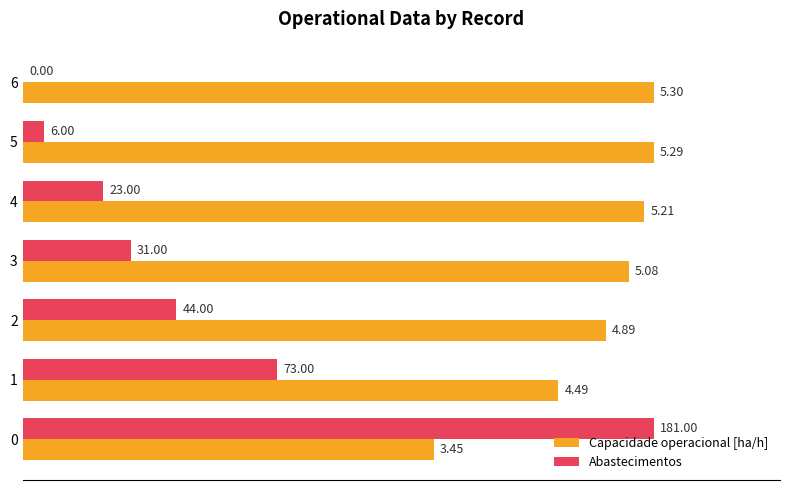

What are all the series names shown in the legend?

Capacidade operacional [ha/h], Abastecimentos